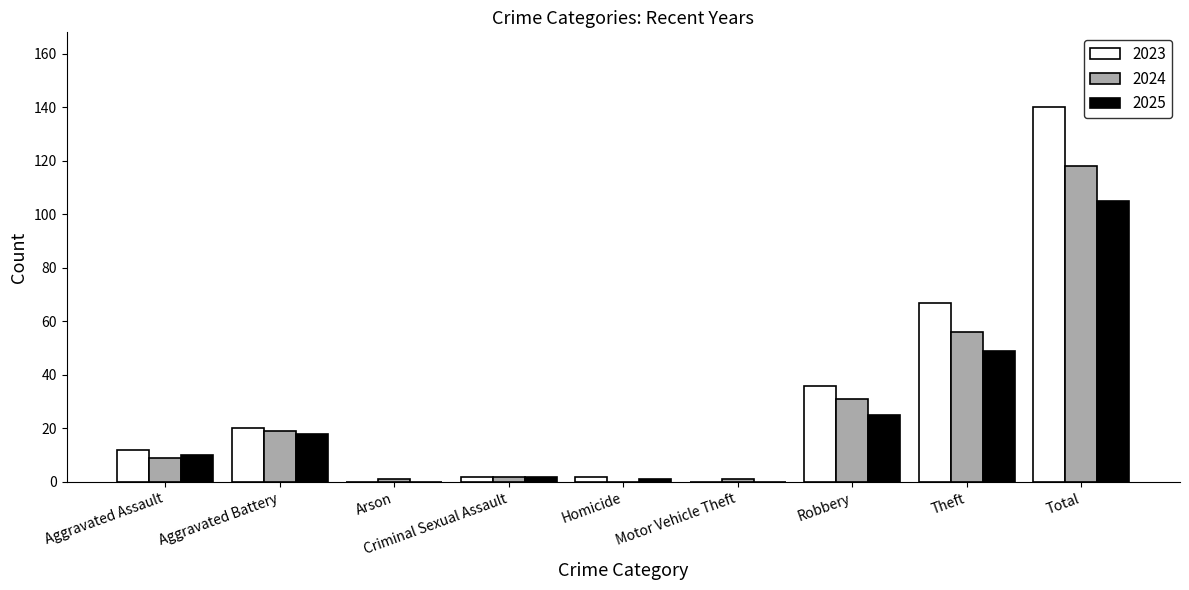

Are the bars horizontal?

No